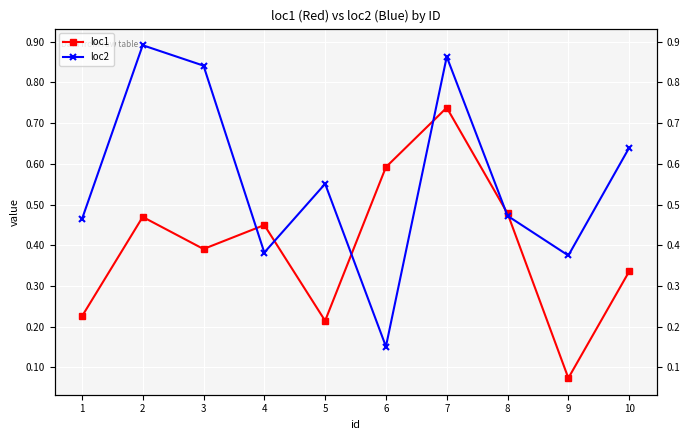

What is the minimum value shown in the chart?

0.1